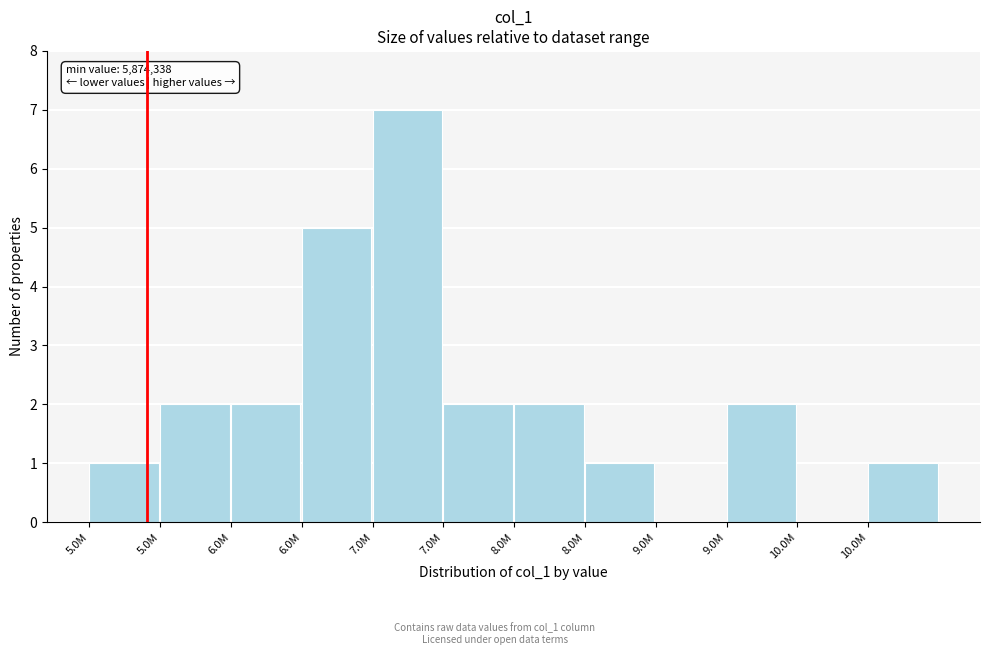

How many categories are shown in the chart?

12